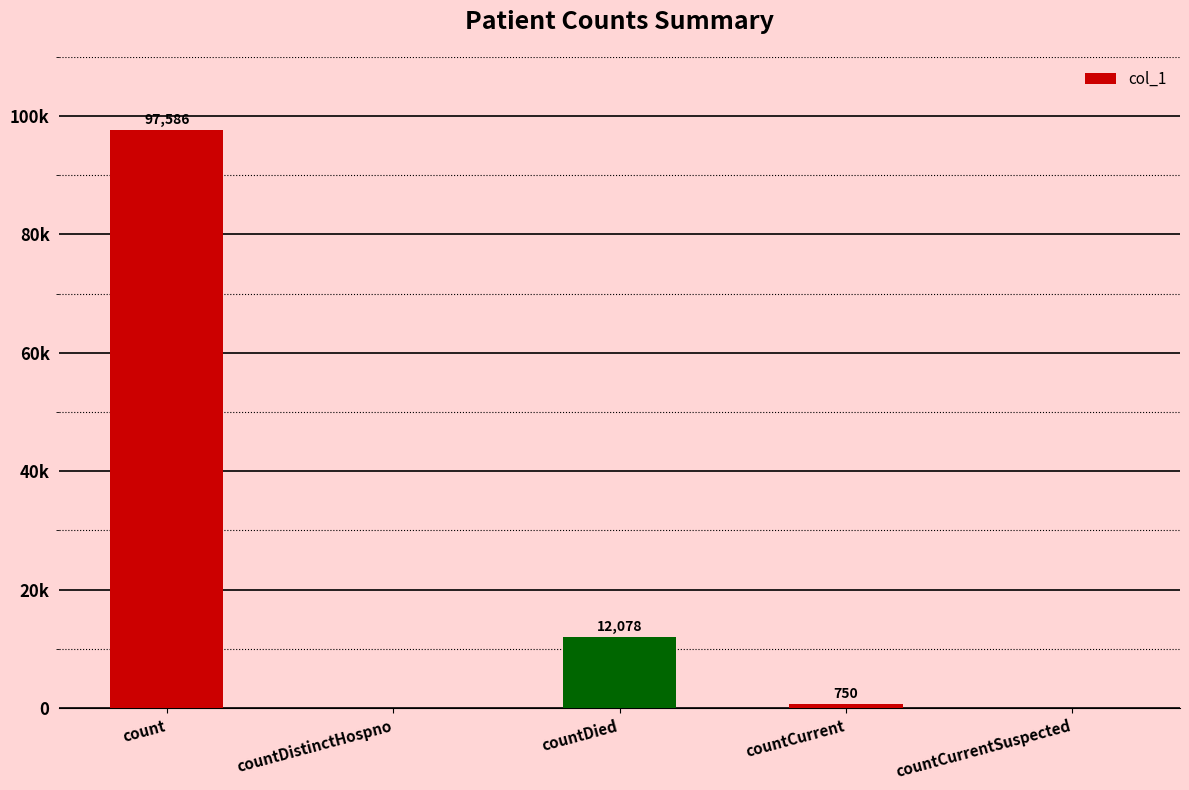

Where is the data nearest to the value 48793?

countDied